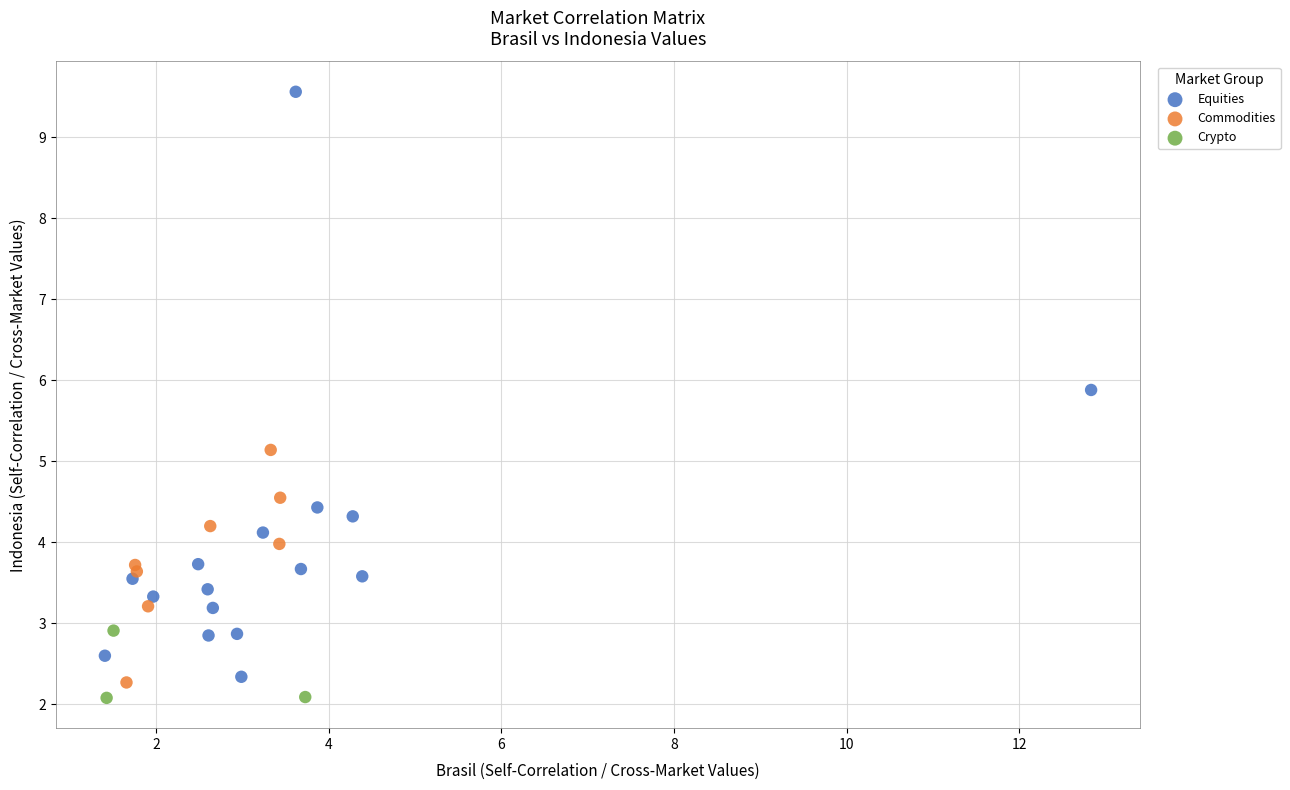

Which series has the widest spread of Y values?

Equities